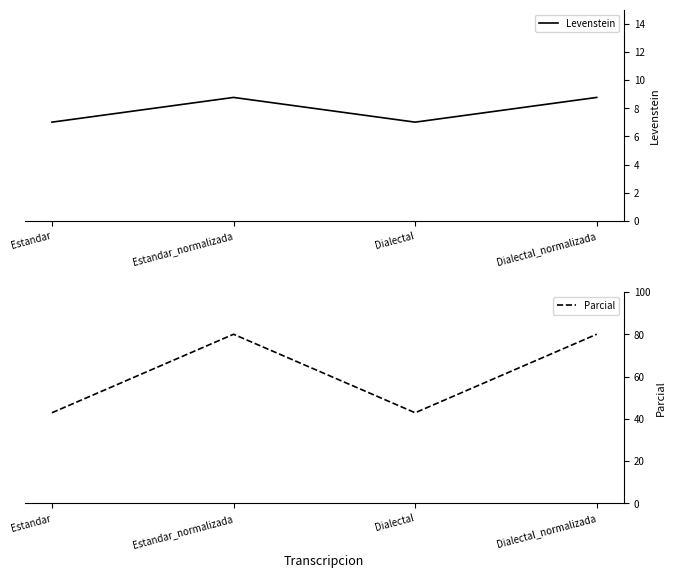

What are all the series names shown in the legend?

Levenstein, Parcial